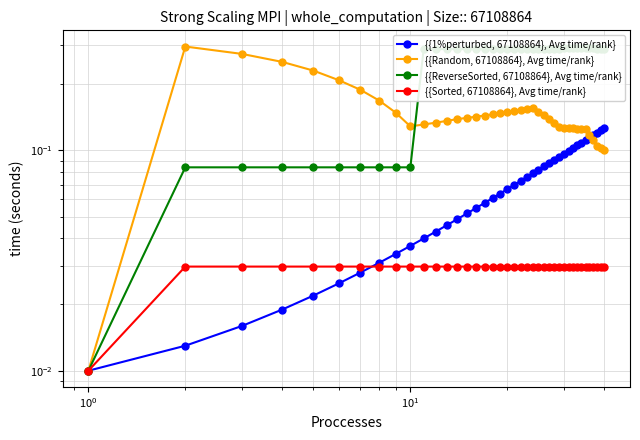

Which series has the largest total across all categories?

{{ReverseSorted, 67108864}, Avg time/rank}